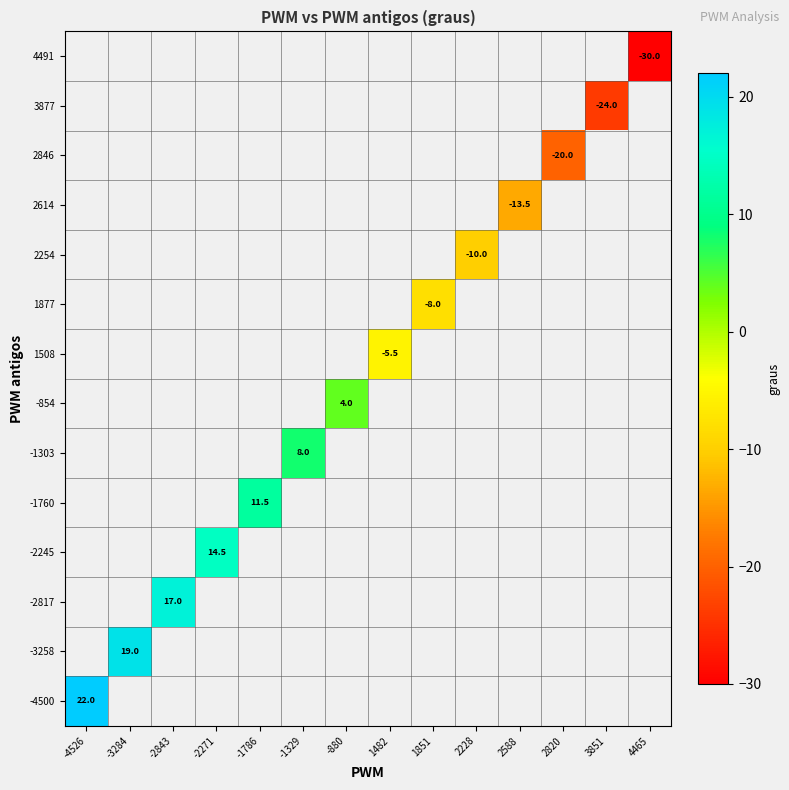

True or false: 2254 has a value of -14.3 at 2228.

False